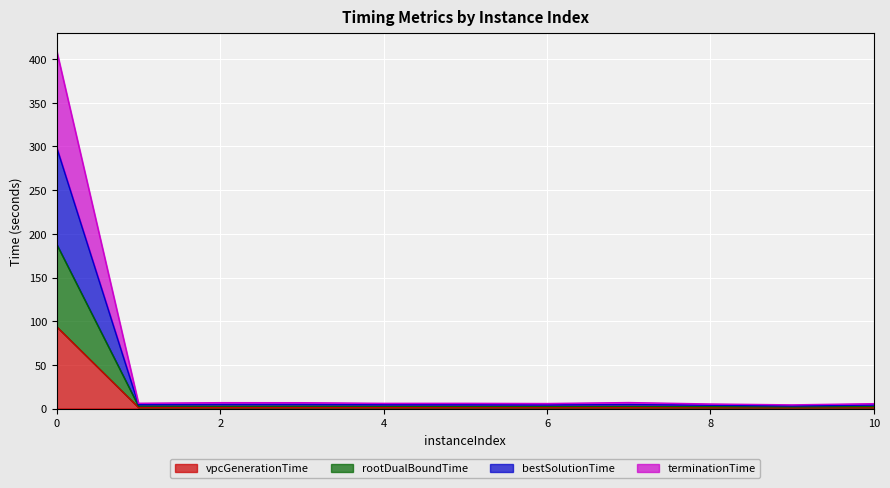

How many lines are shown in the chart?

4